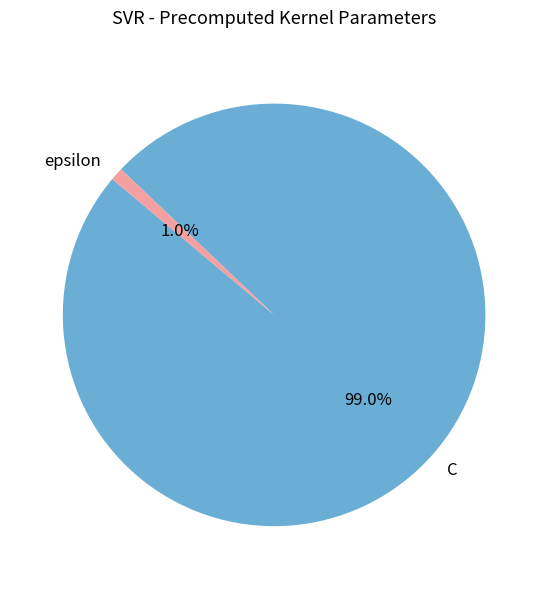

Between C and epsilon, which is larger?

C